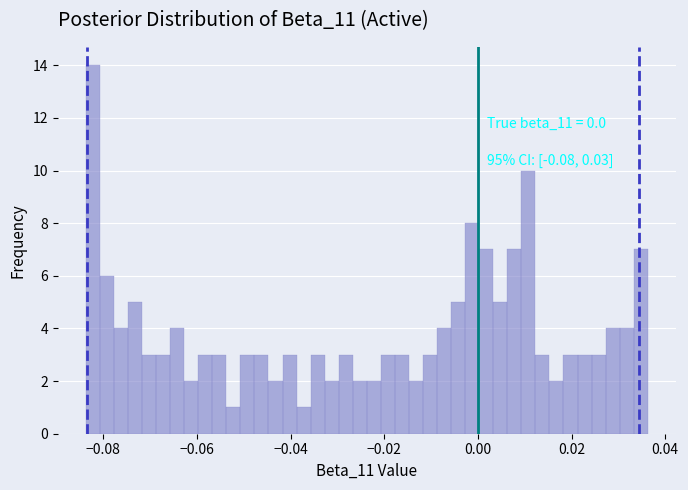

Read against the x-axis, roughly where is the centre of the tallest bar?

-0.082